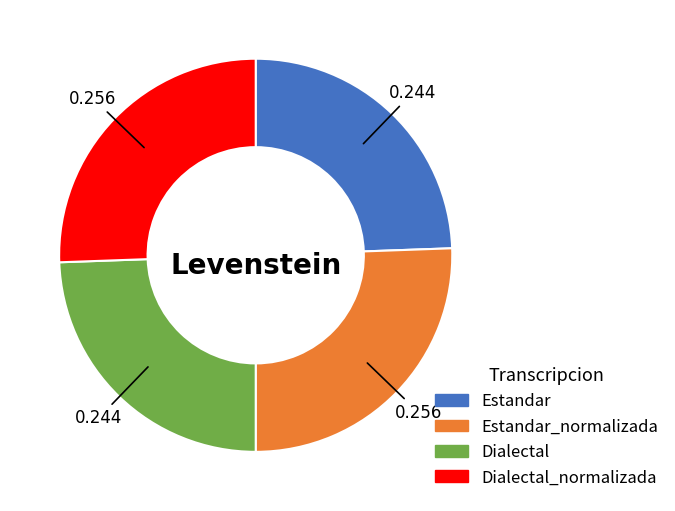

Is there any slice that represents more than half of the pie?

No